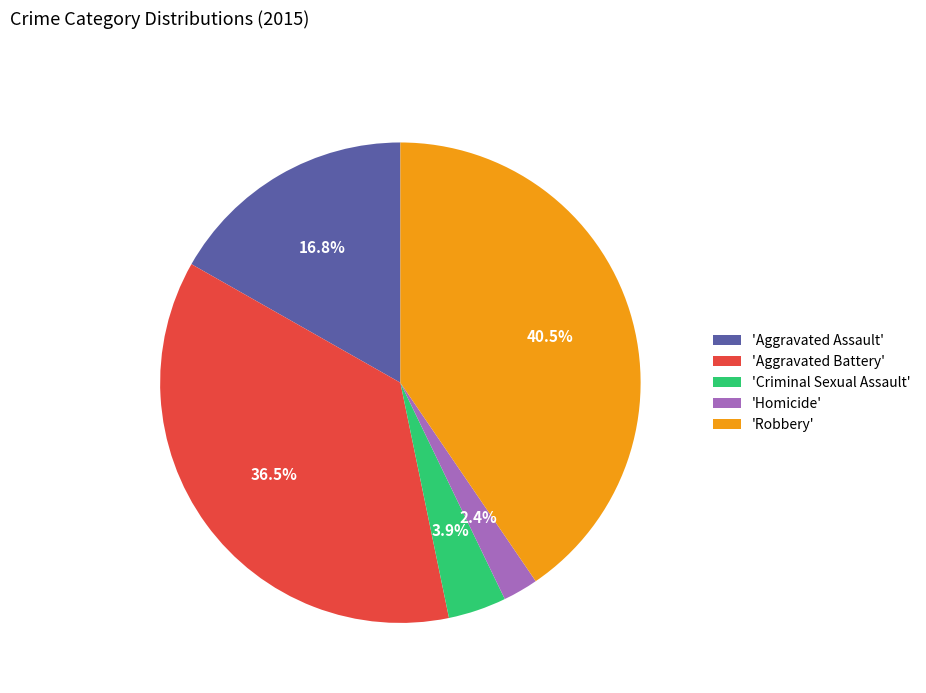

What is the smallest slice in the pie chart?

'Homicide'